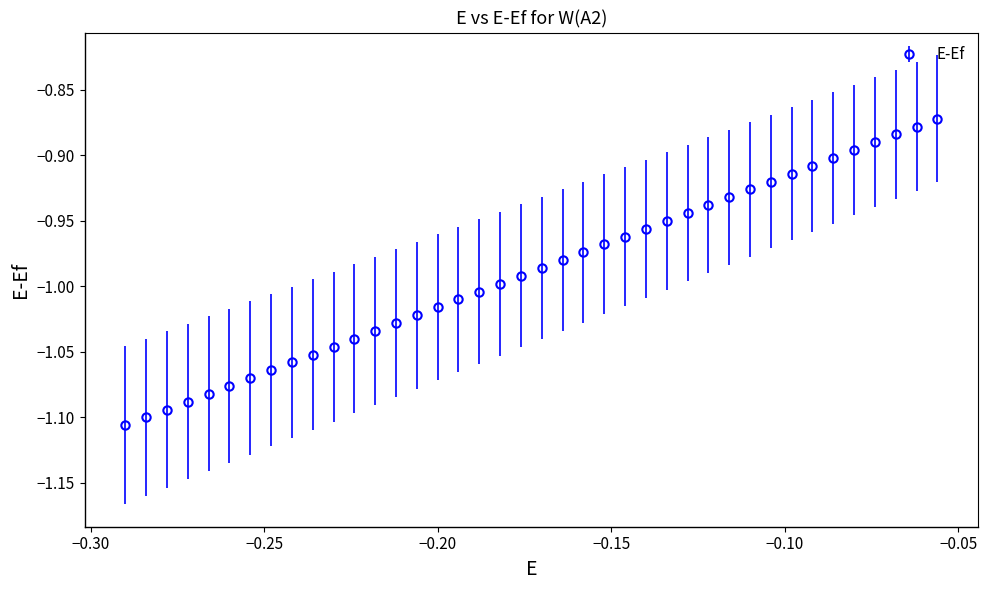

What is the sum of all values?

-39.6